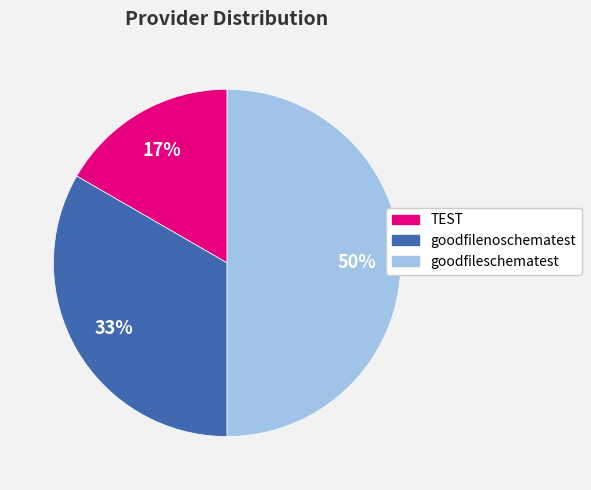

Rank the categories by value from highest to lowest.

goodfileschematest, goodfilenoschematest, TEST